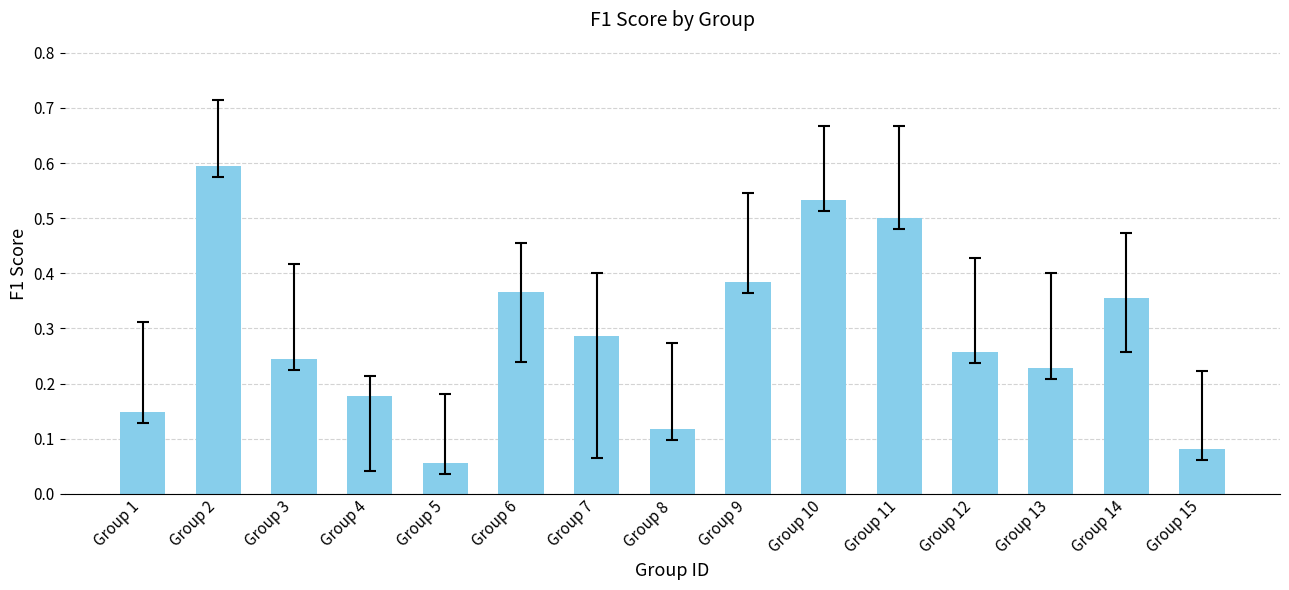

How many values are between 0 and 1?

15